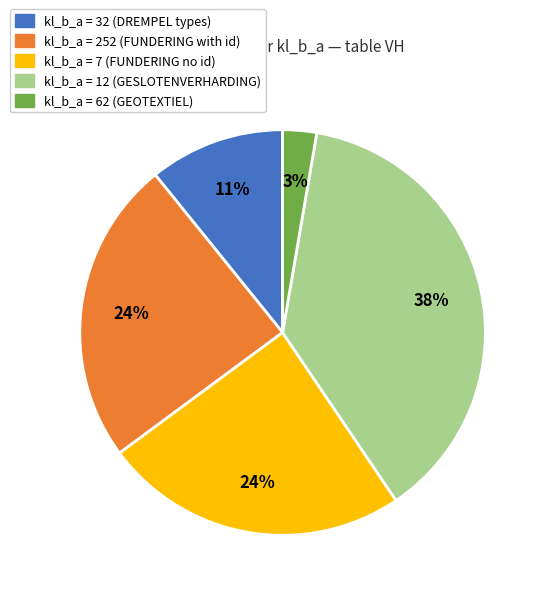

To the nearest percent, what is the difference between the largest and smallest slice percentages?

35%